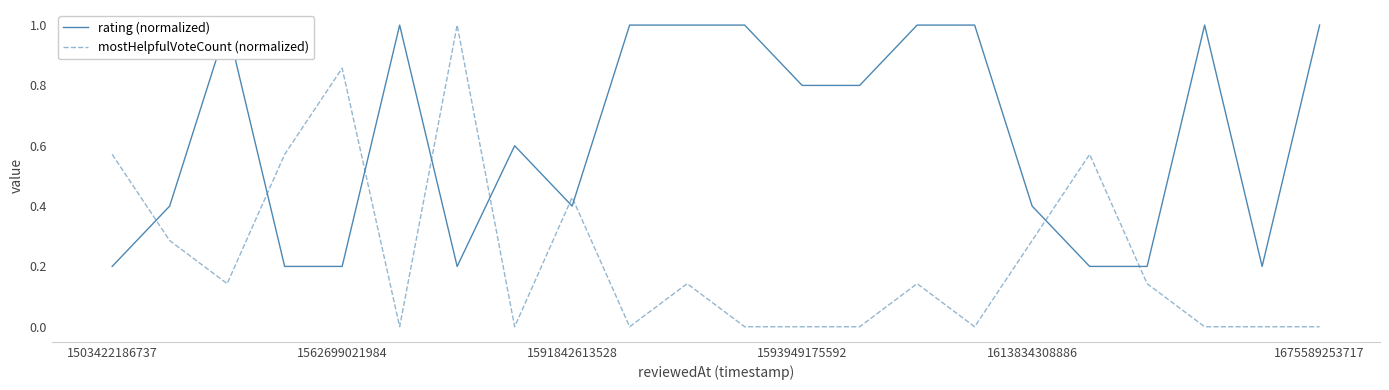

What are all the series names shown in the legend?

rating (normalized), mostHelpfulVoteCount (normalized)